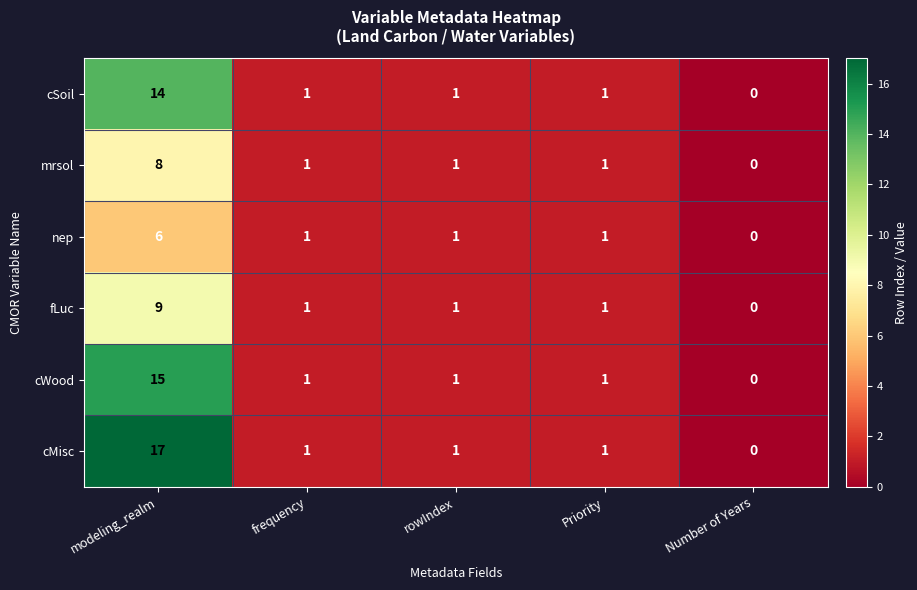

What is the sum of all mrsol values?

11